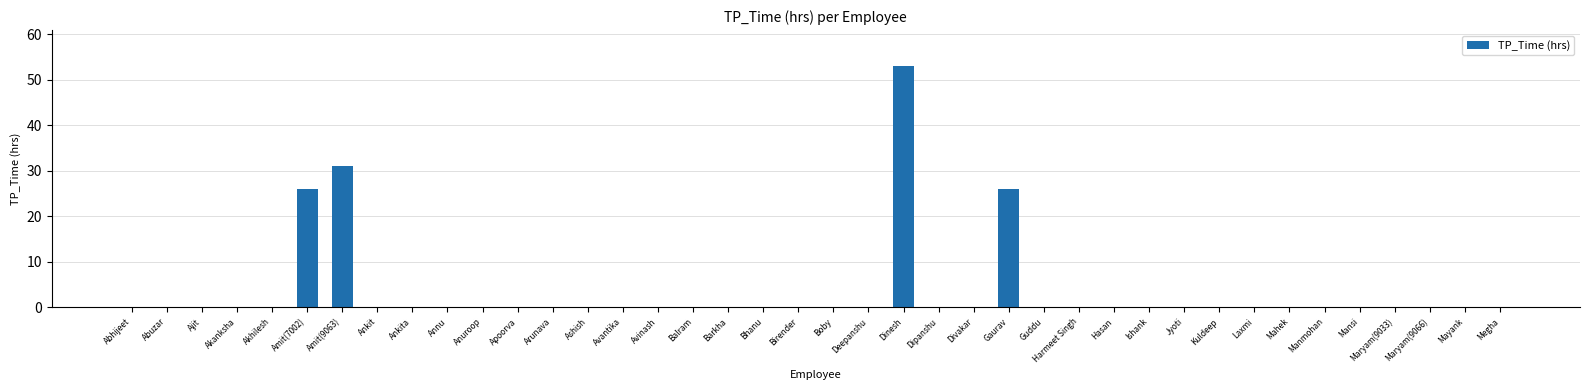

What is the average value?

3